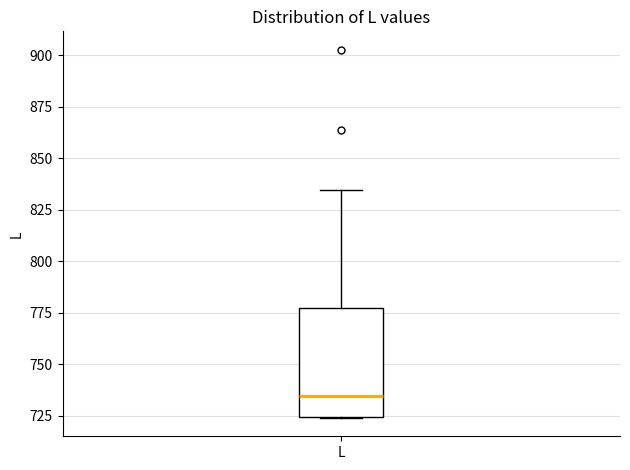

Read this box plot against the y-axis: the position of the median line, the range covered by the box, and the ends of both whiskers. The values are not printed on the chart, so give them approximately, as read against the axis.

median 735, box 725 to 775, whiskers 725 to 835